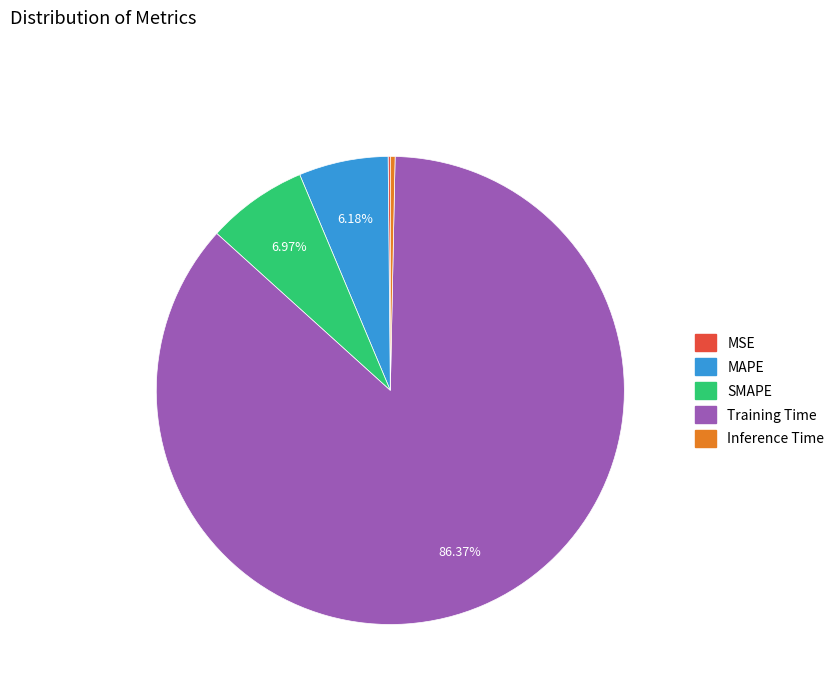

Does any single category account for the majority?

Yes